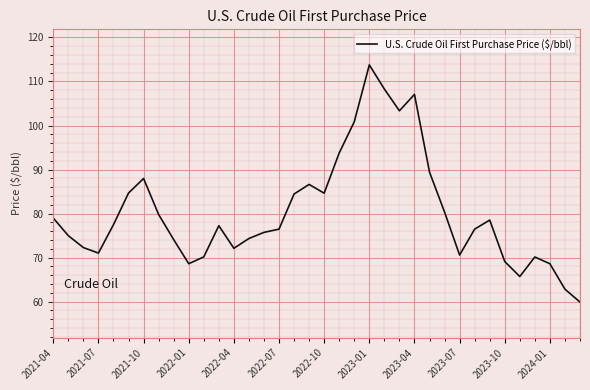

What is the maximum value shown in the chart?

113.8